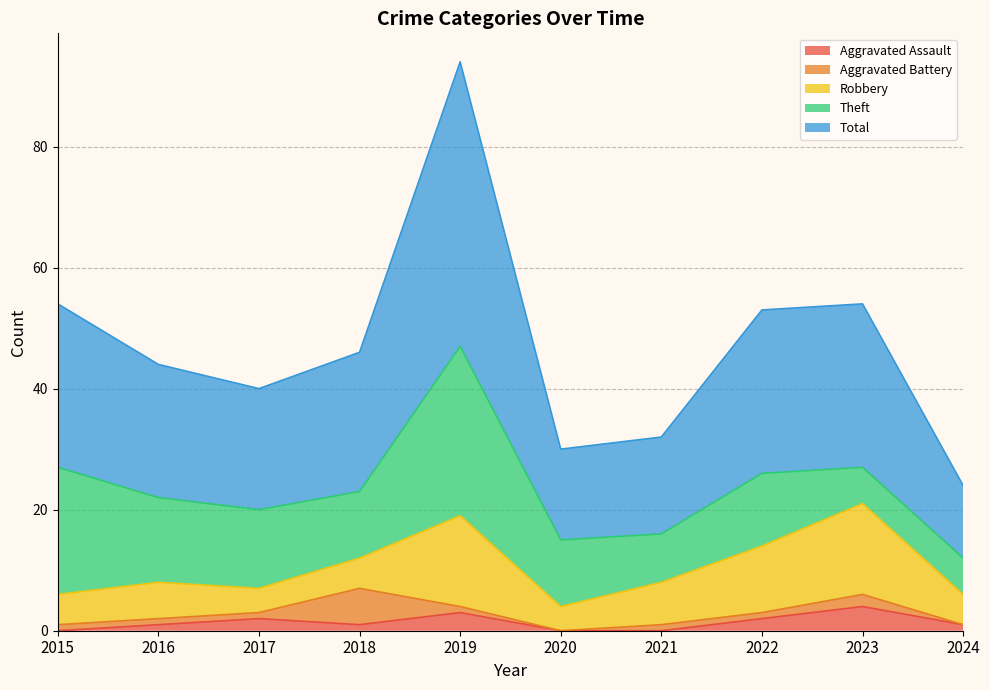

What is the maximum value shown in the chart?

47